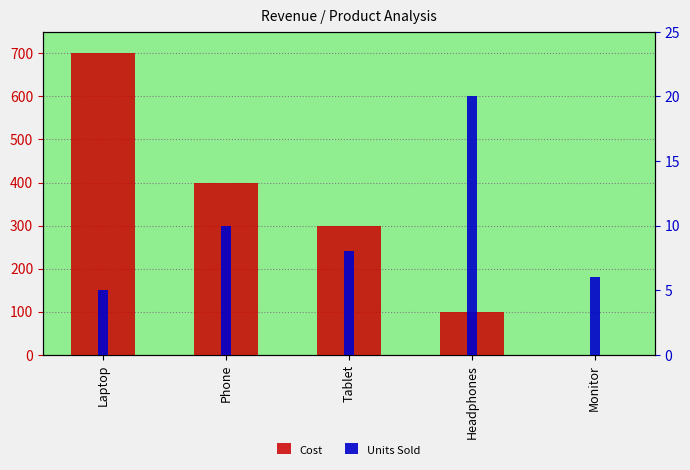

Reading left to right, extract all data points from this chart.

Cost: Laptop=700	Phone=400	Tablet=300	Headphones=100	Monitor=0
Units Sold: Laptop=5	Phone=10	Tablet=8	Headphones=20	Monitor=6